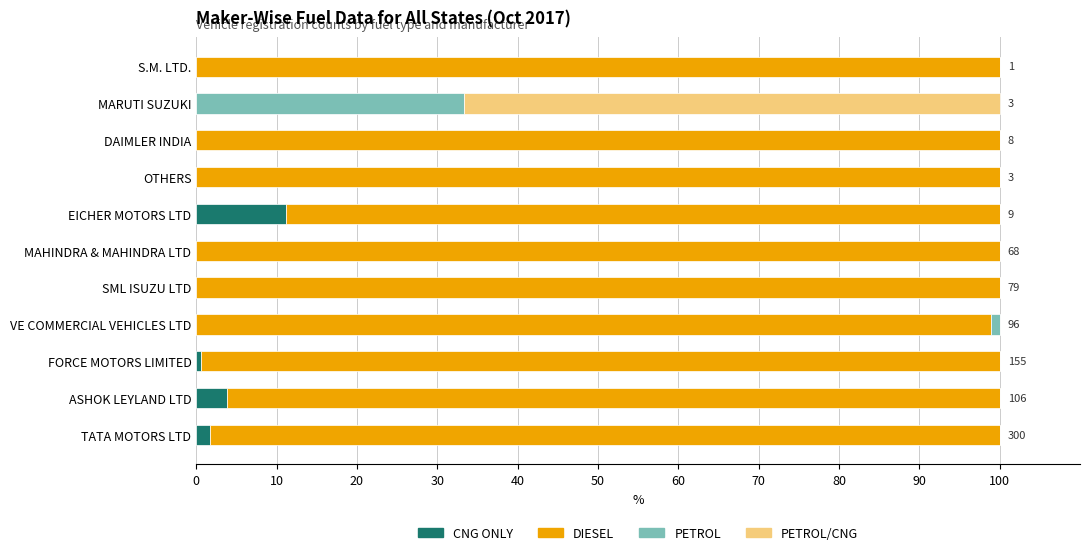

What is the total value across all series at S.M. LTD.?

100.0